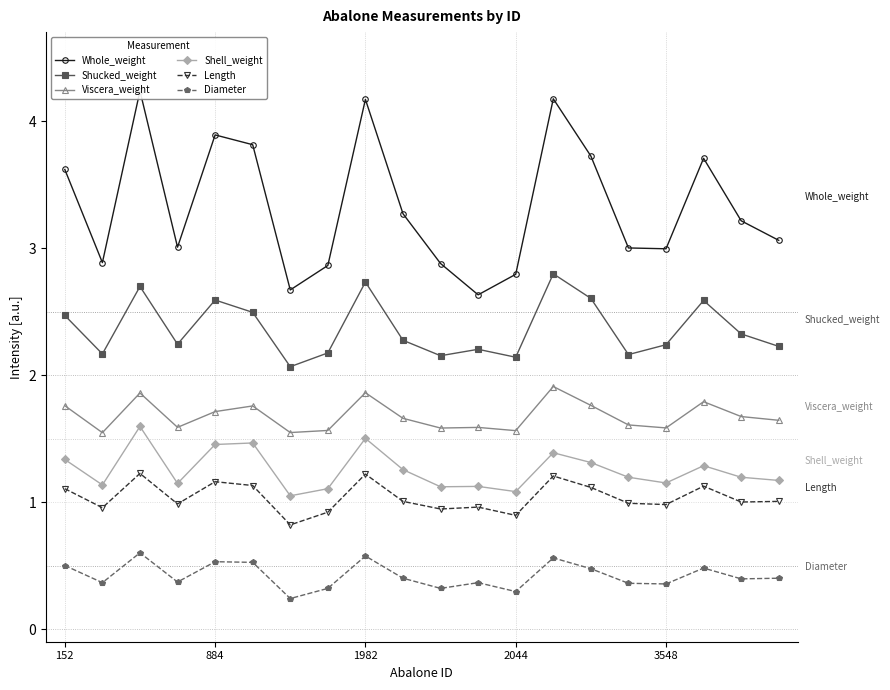

What is the difference between the Length values at 11 and 6?

0.1